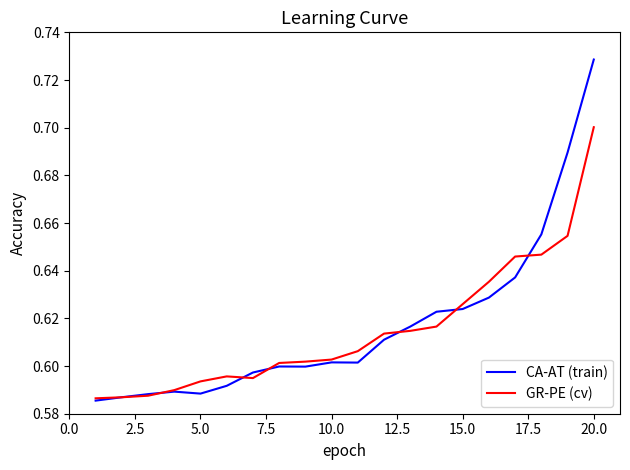

List the series in order of their overall mean, lowest first.

GR-PE (cv), CA-AT (train)